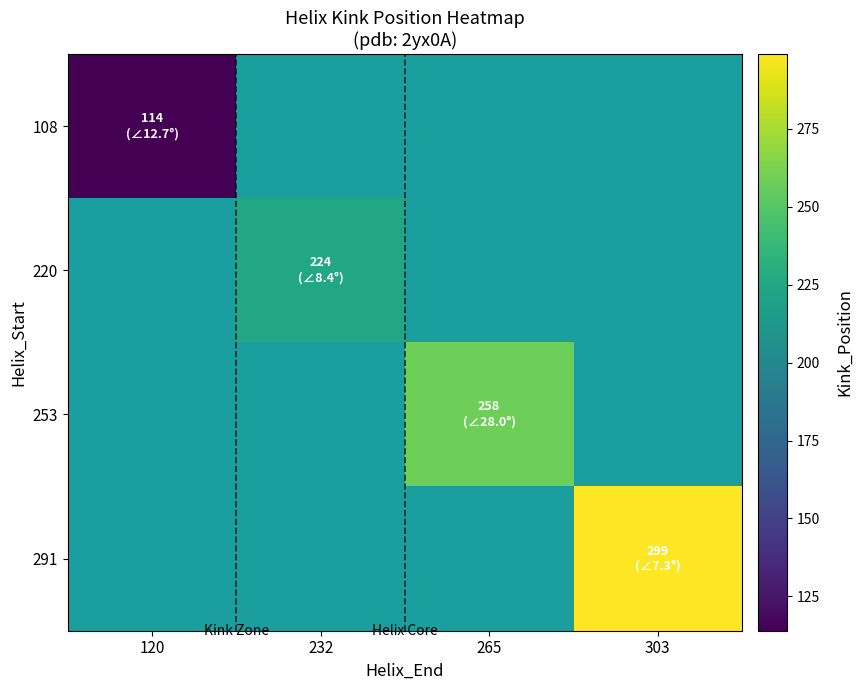

The 108 series shows 161.1 at 120. True or false?

False